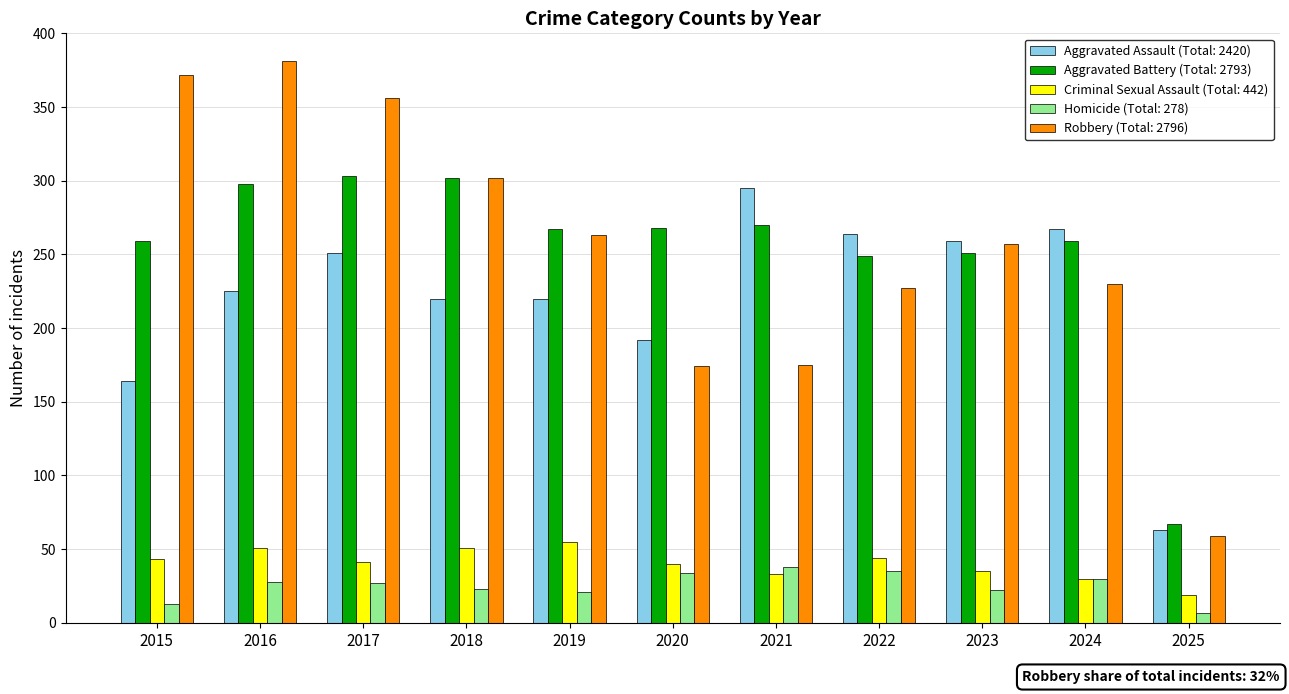

Rank the series at 2015 from highest to lowest value.

Robbery (Total: 2796), Aggravated Battery (Total: 2793), Aggravated Assault (Total: 2420), Criminal Sexual Assault (Total: 442), Homicide (Total: 278)